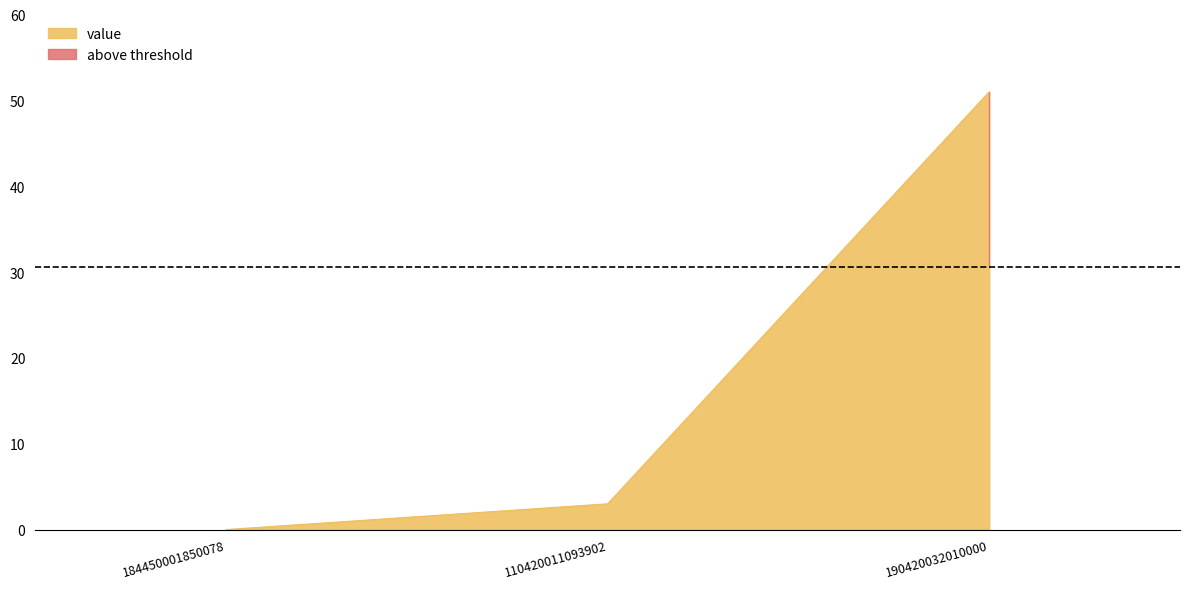

What position from the right is 110420011093902?

2